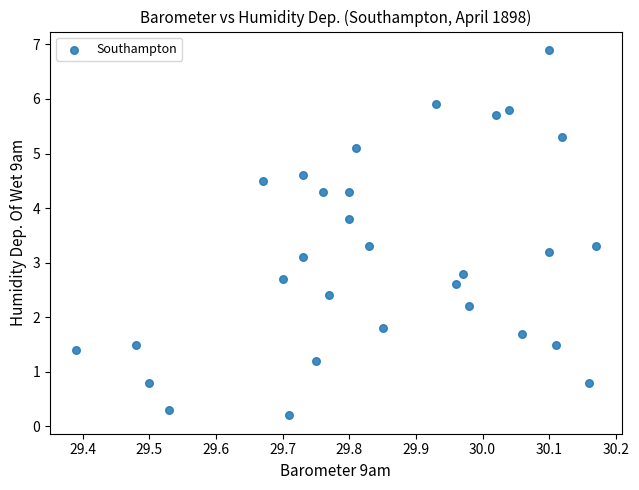

What Y value in the scatter plot is closest to 3?

3.1